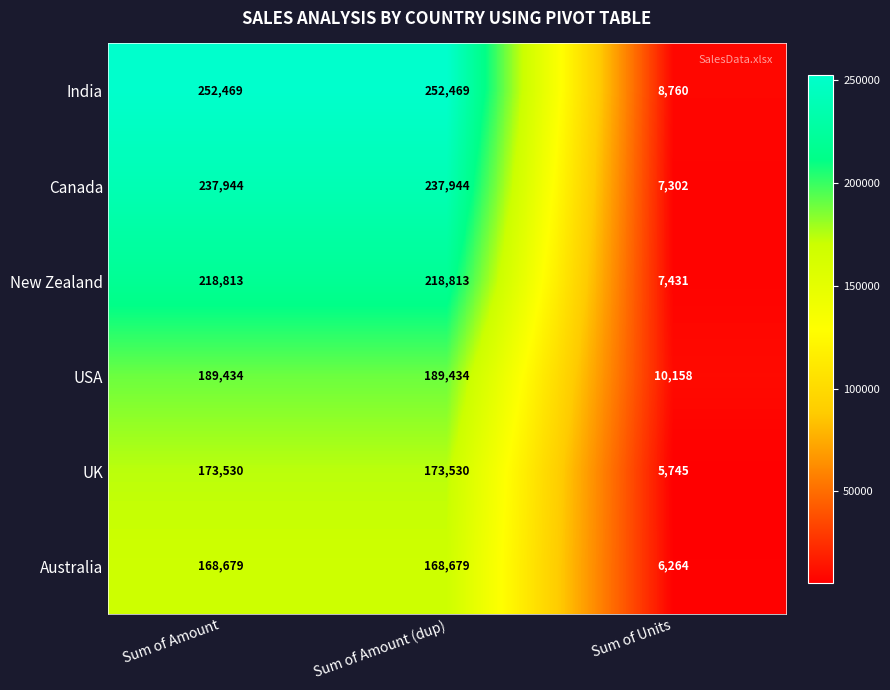

What is the greatest value displayed?

252469